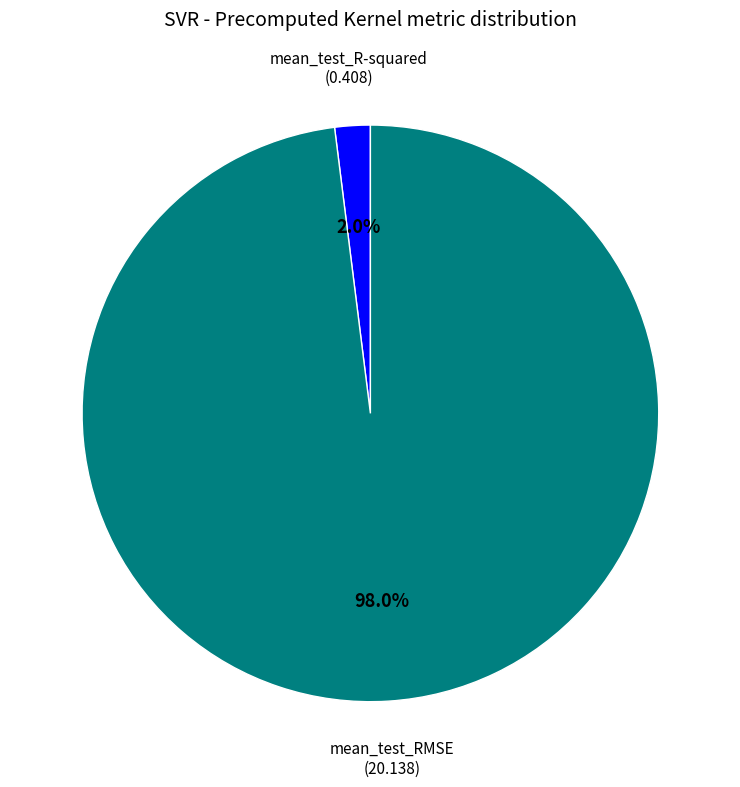

Count the number of slices in the pie.

2